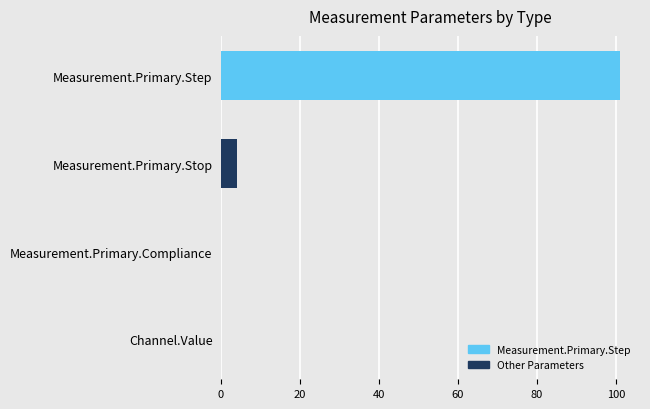

What is the sum of the values at Measurement.Primary.Step and Measurement.Primary.Stop?

105.0